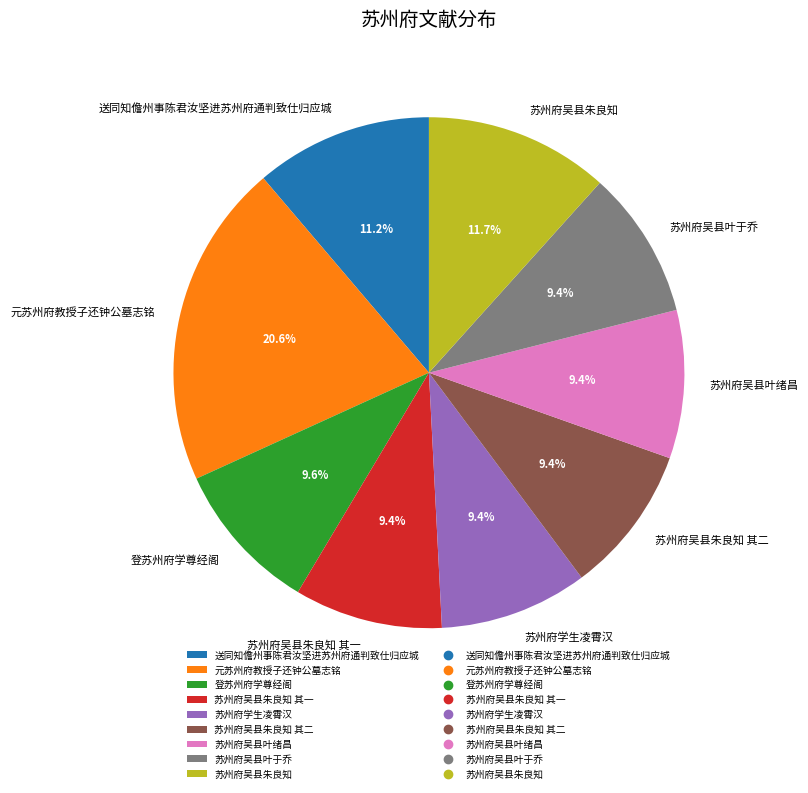

Combined, what portion of the pie is 送同知儋州事陈君汝坚进苏州府通判致仕归应城 and 苏州府学生凌霄汉?

20.6%